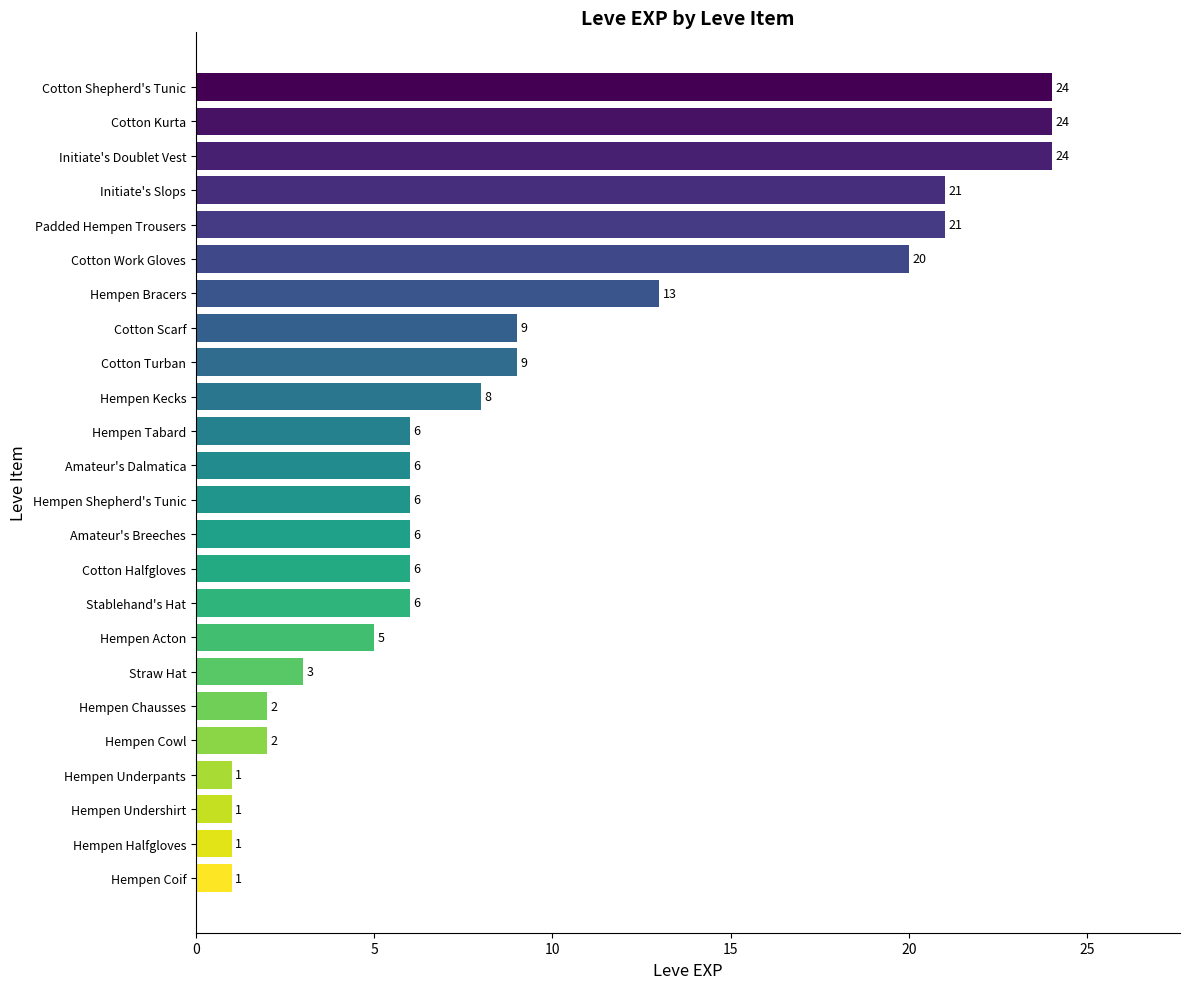

What is the value of the 22nd bar from the top?

1